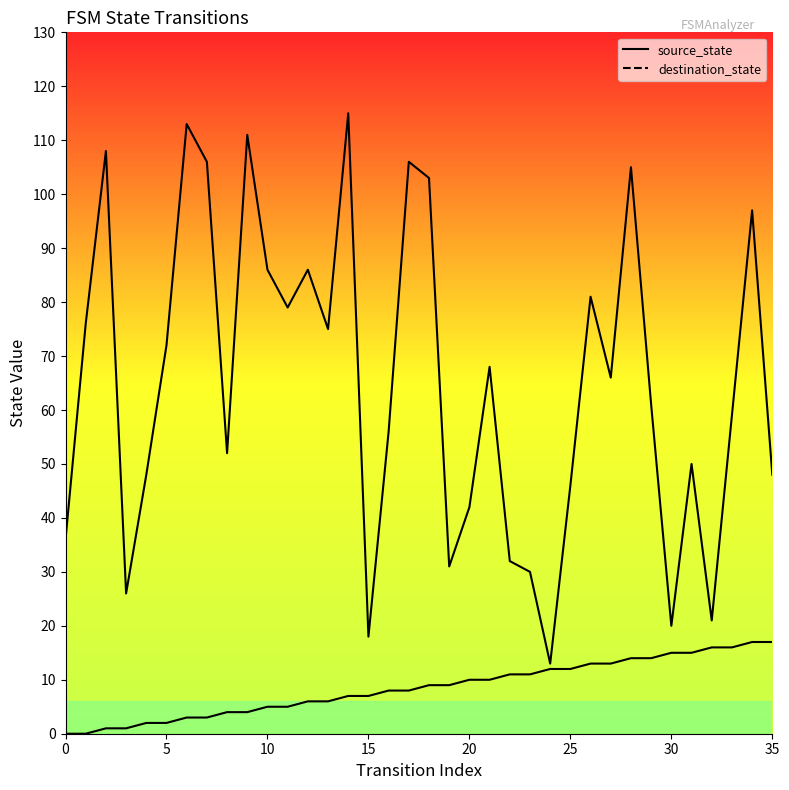

Between 10 and 22, which is larger?

22